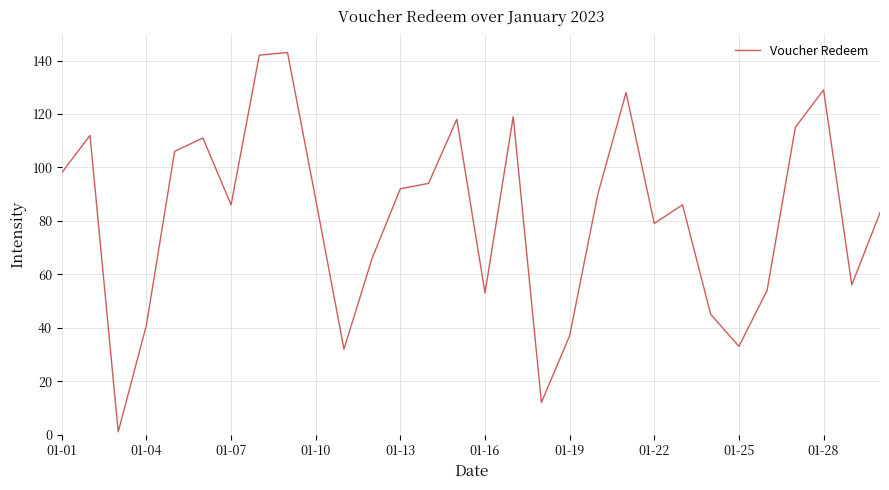

What is the difference between the maximum and minimum values?

142